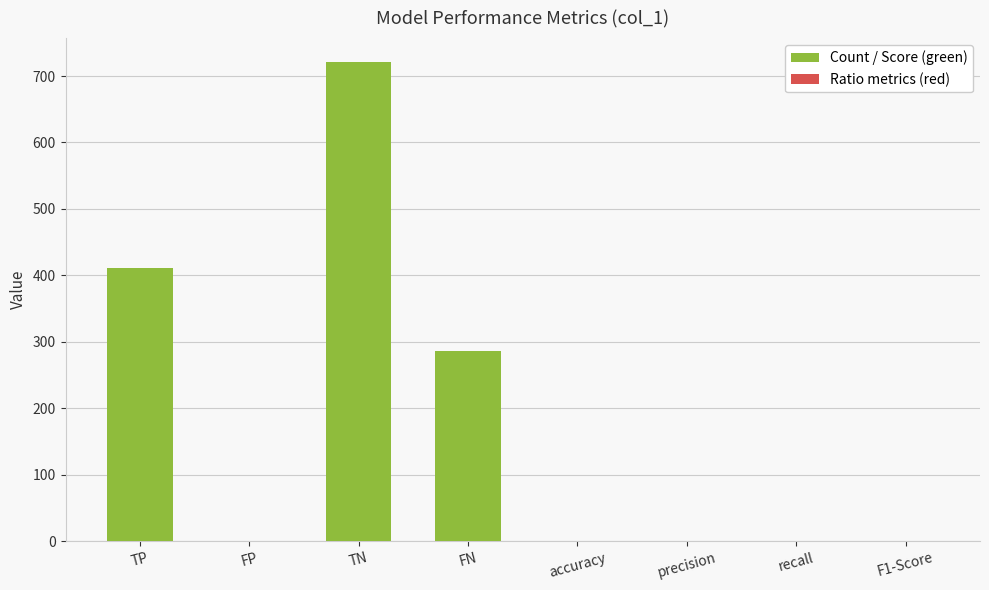

Where is the data nearest to the value 360?

TP